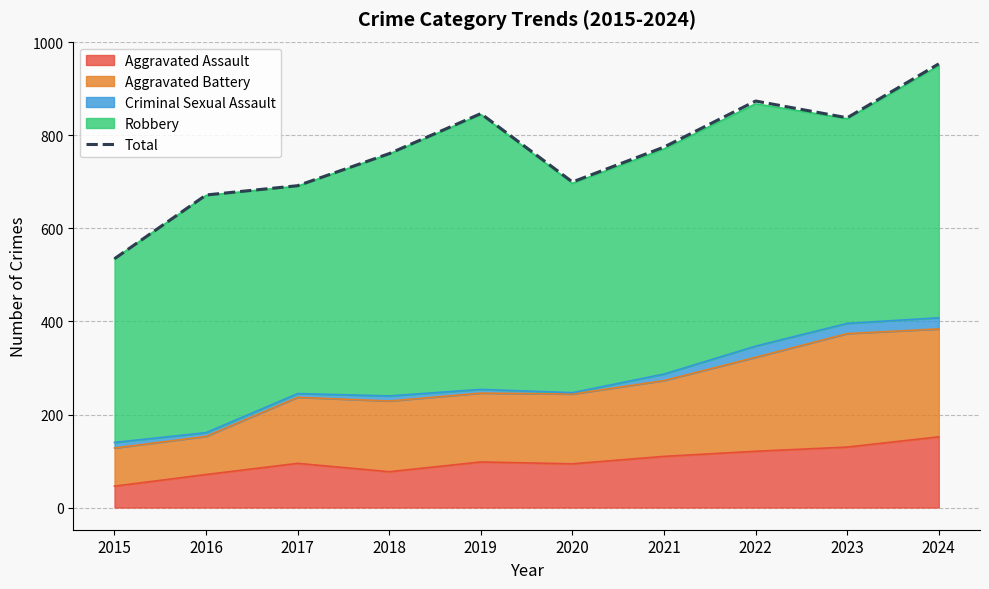

List the labels in order of value, largest first.

2024, 2022, 2019, 2023, 2021, 2018, 2020, 2017, 2016, 2015